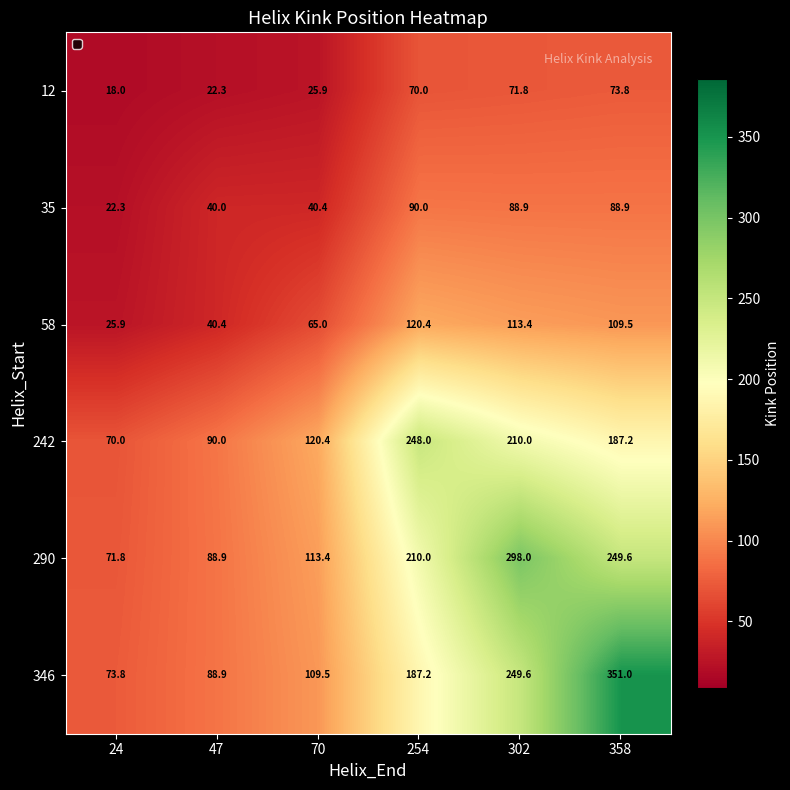

At how many categories does at least one series exceed 45?

6